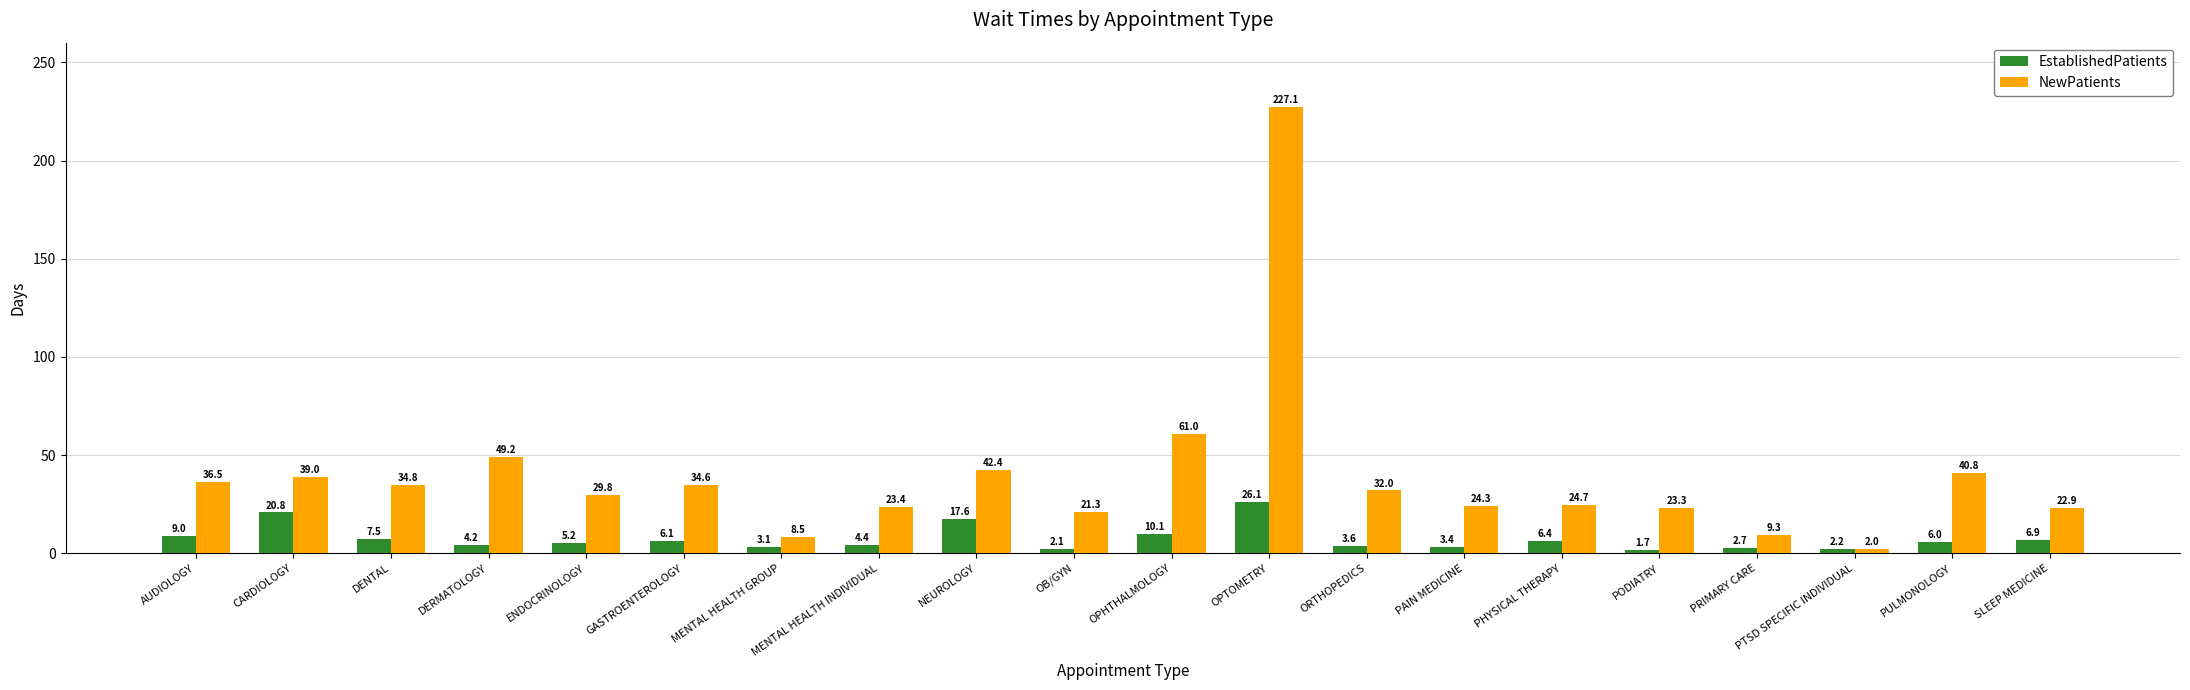

What is the minimum value shown in the chart?

1.7